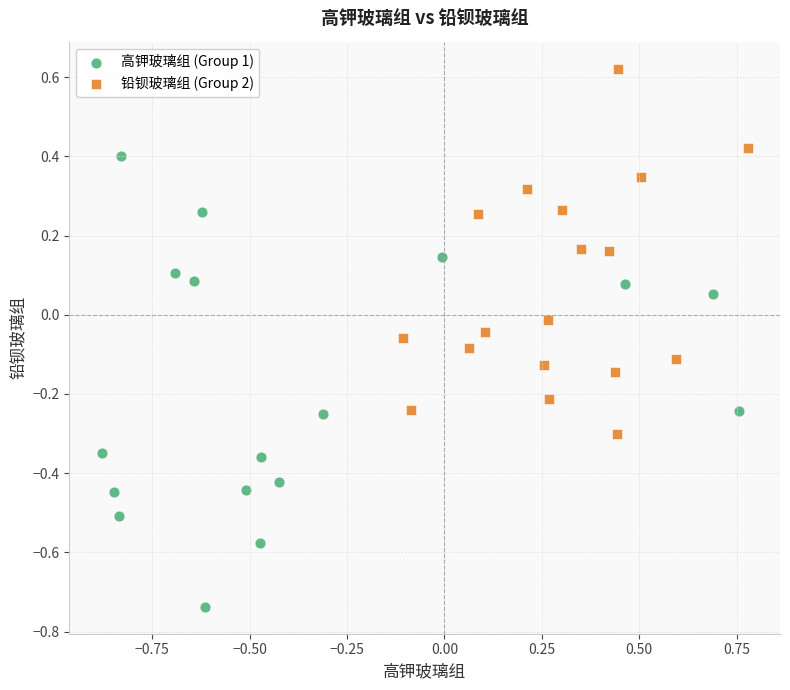

Which series reaches the maximum Y coordinate?

铅钡玻璃组 (Group 2)